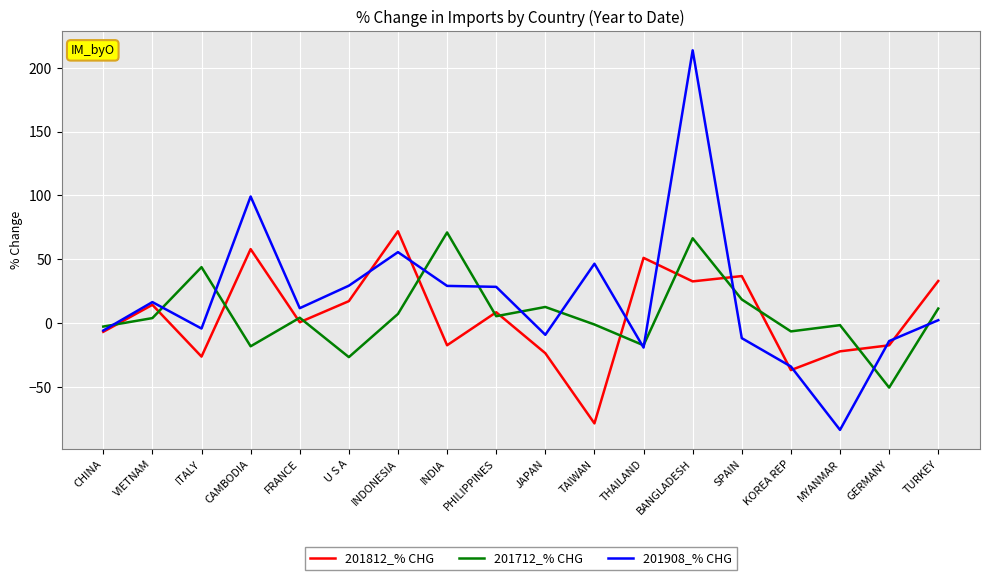

Which label corresponds to the largest value in the chart?

BANGLADESH